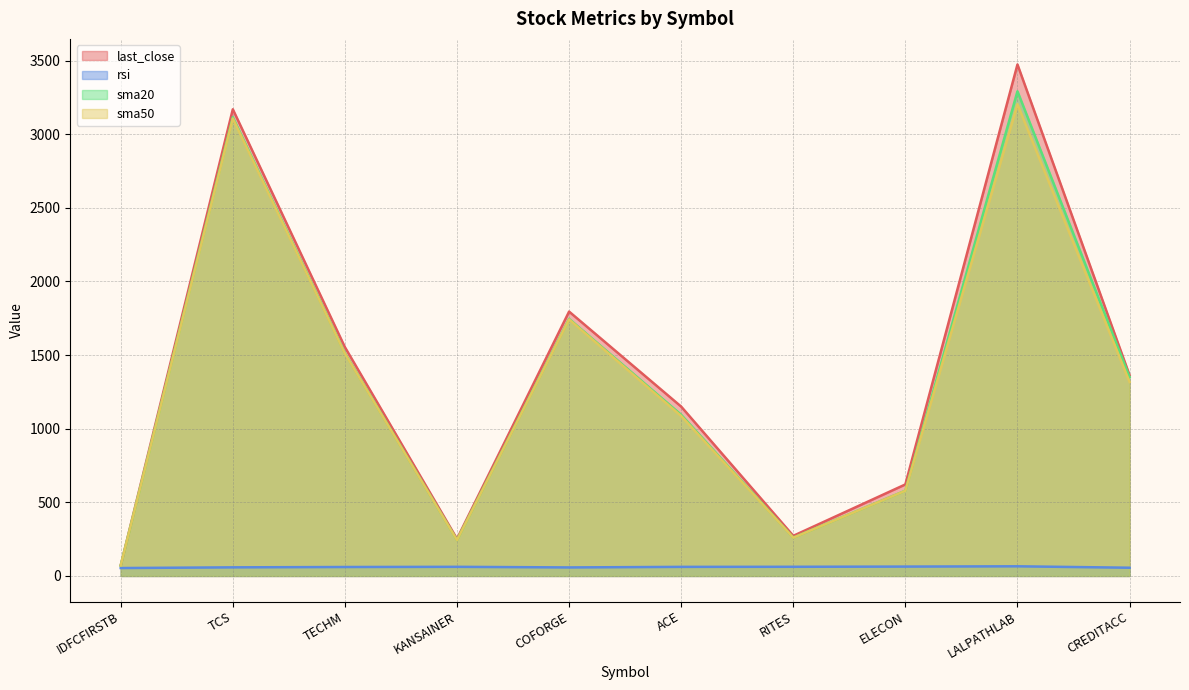

What is the highest value of the rsi series?

65.5